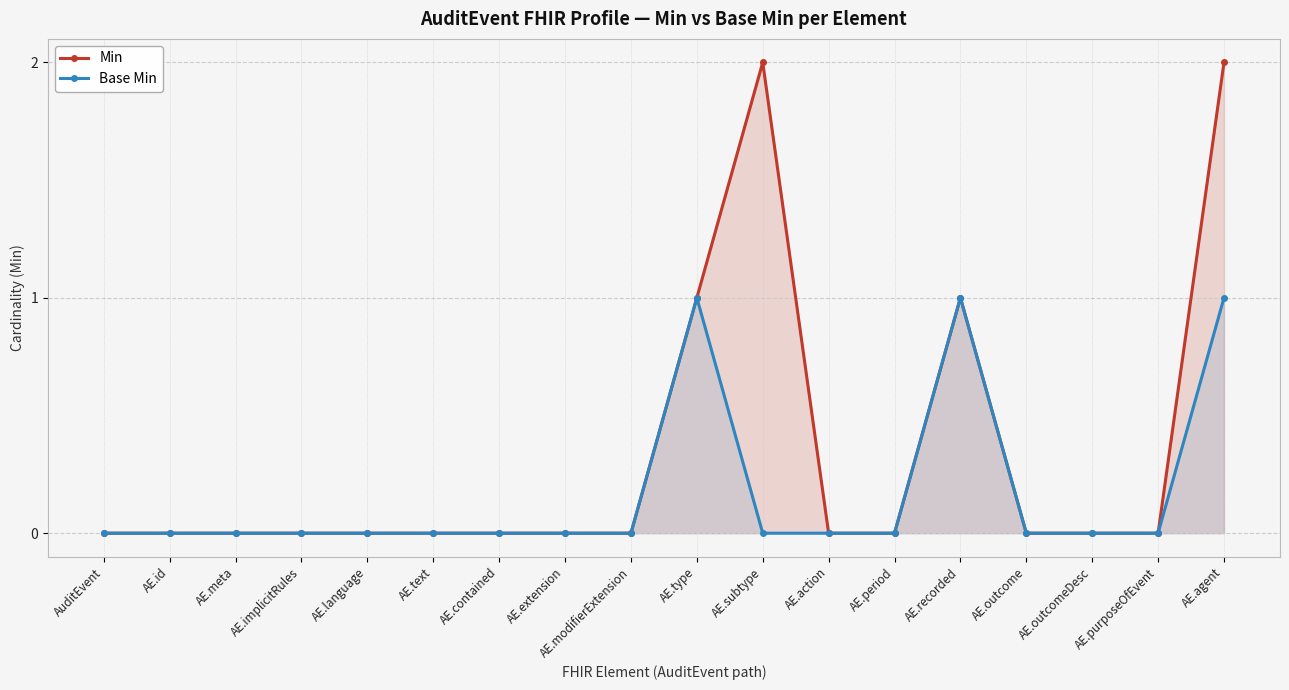

At which label does Base Min reach its minimum?

AuditEvent